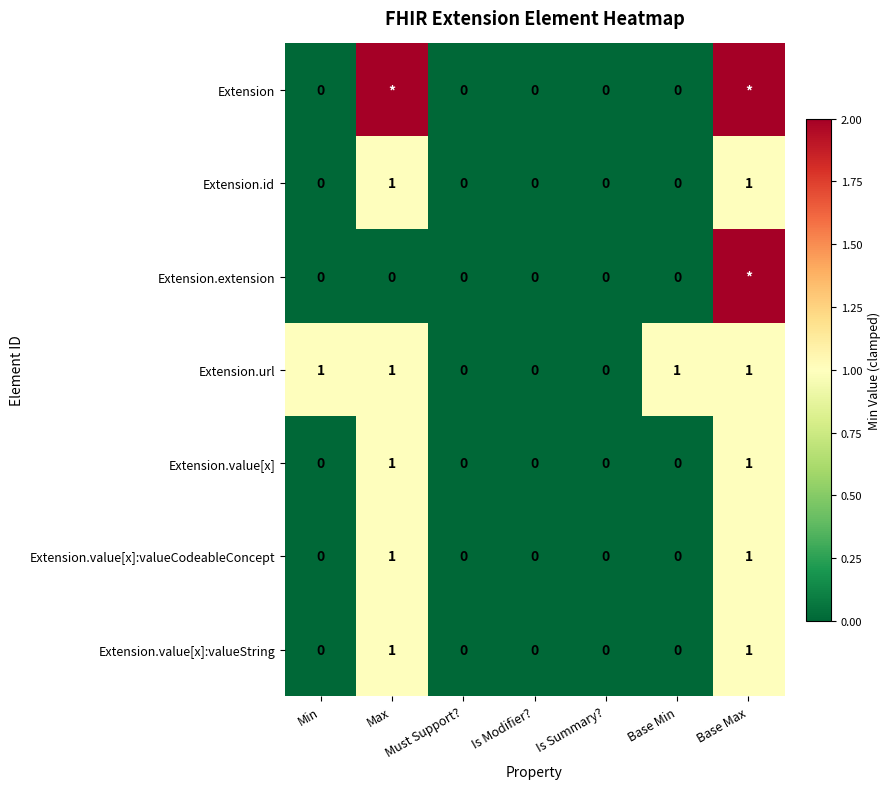

True or false: Extension.value[x] has a value of -1 at Is Modifier?.

False